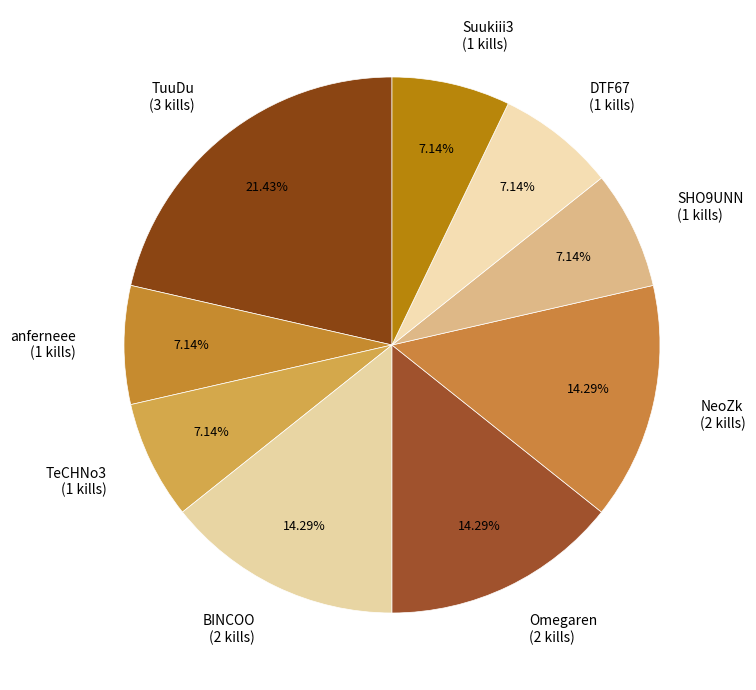

Which slice is the largest?

TuuDu